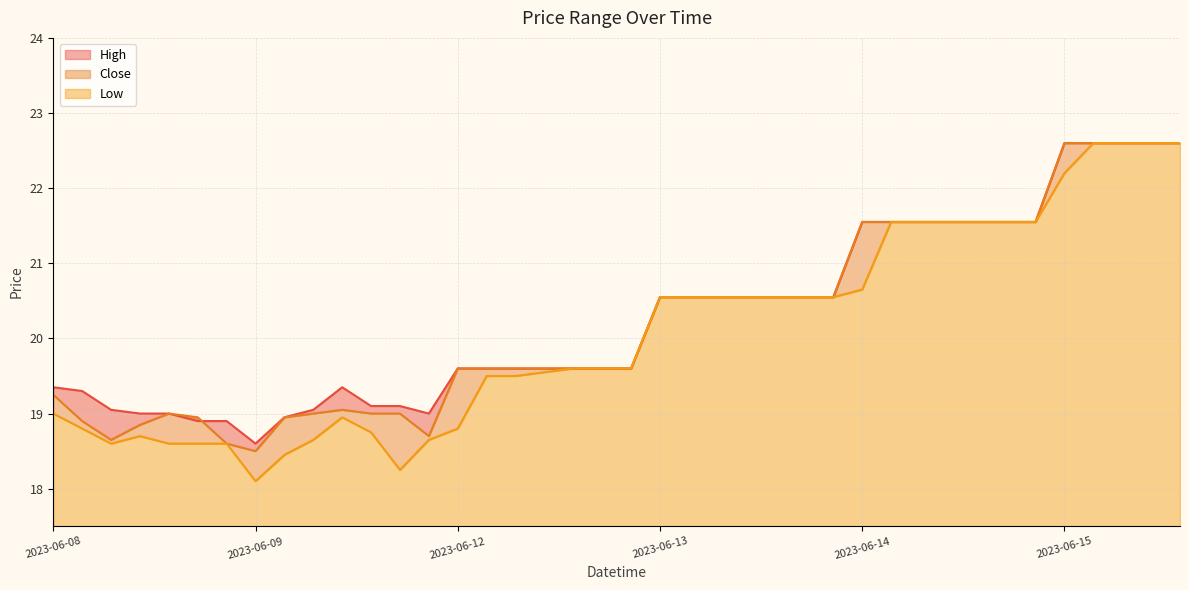

True or false: Close and High intersect in this chart.

True